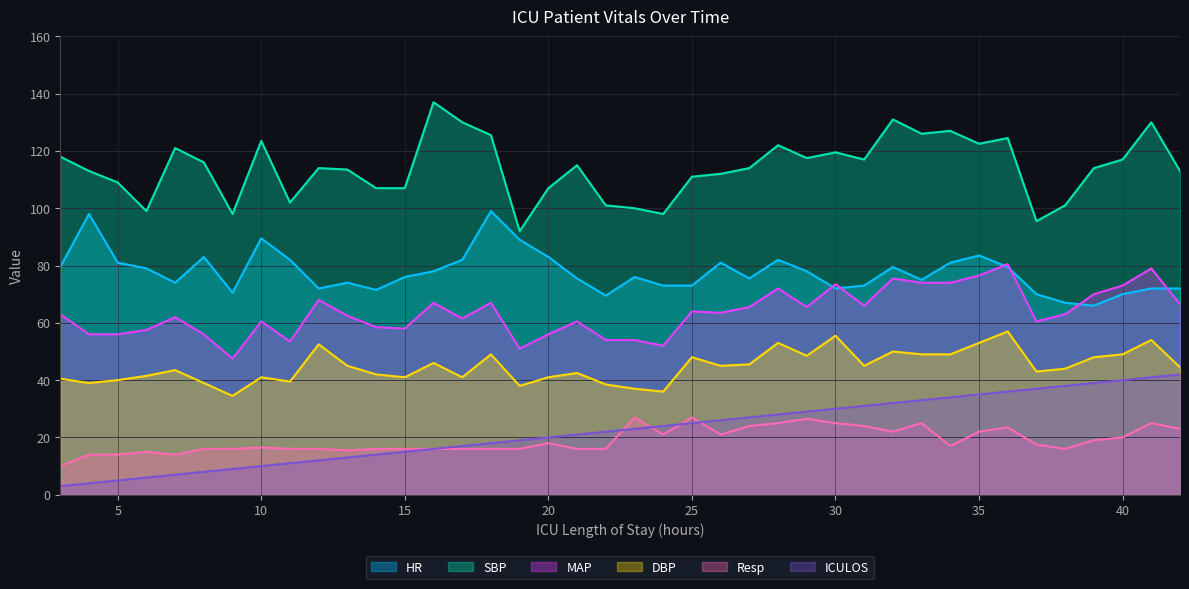

Where does the HR series first go above 76?

3